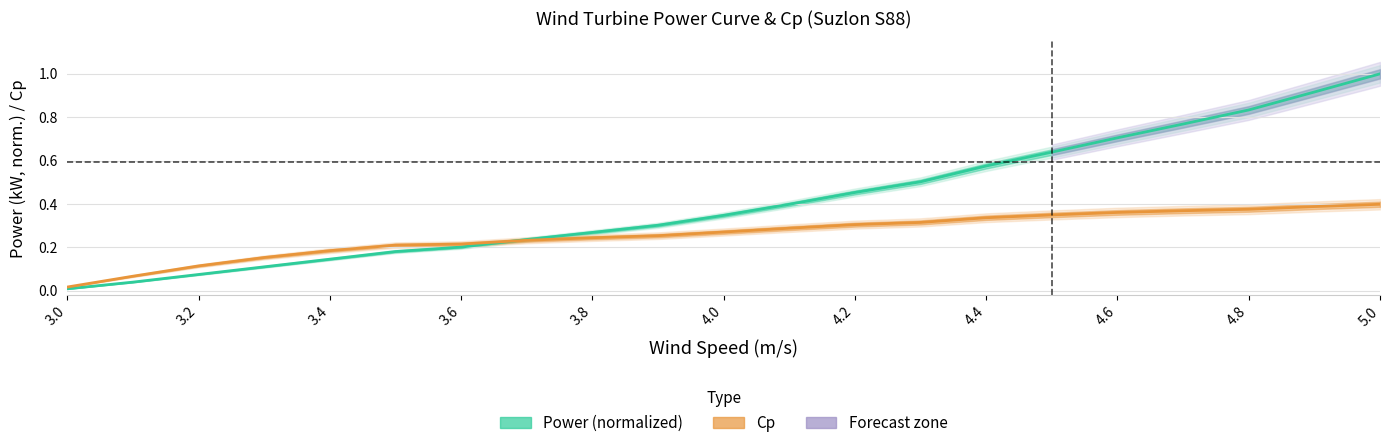

What is the average value of the Cp series?

0.3